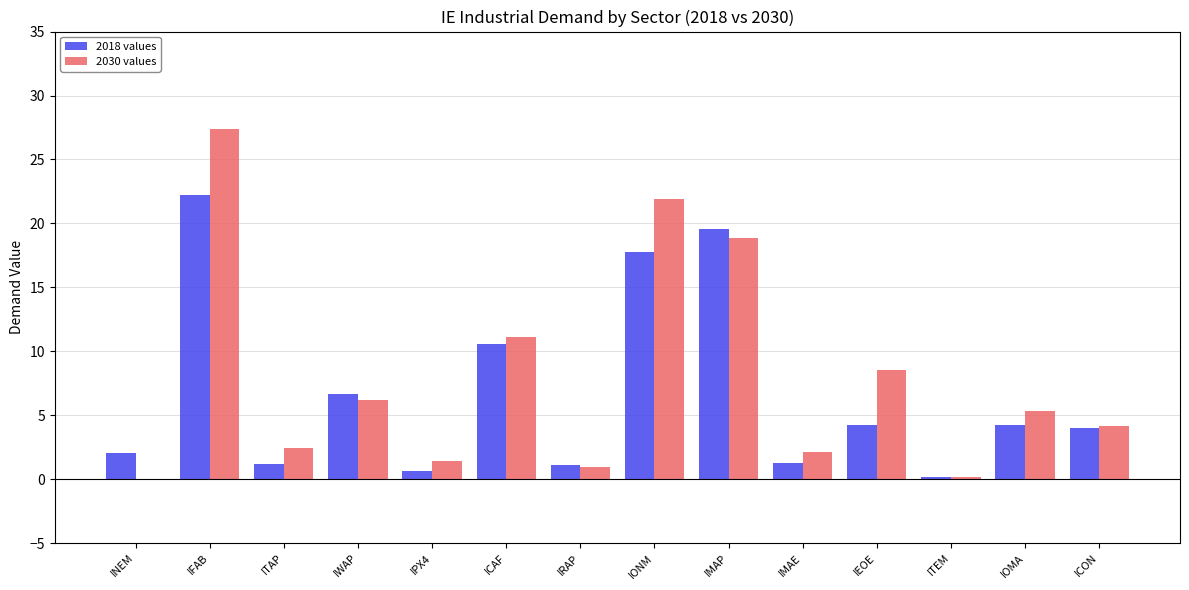

Count the number of categories in the chart.

14